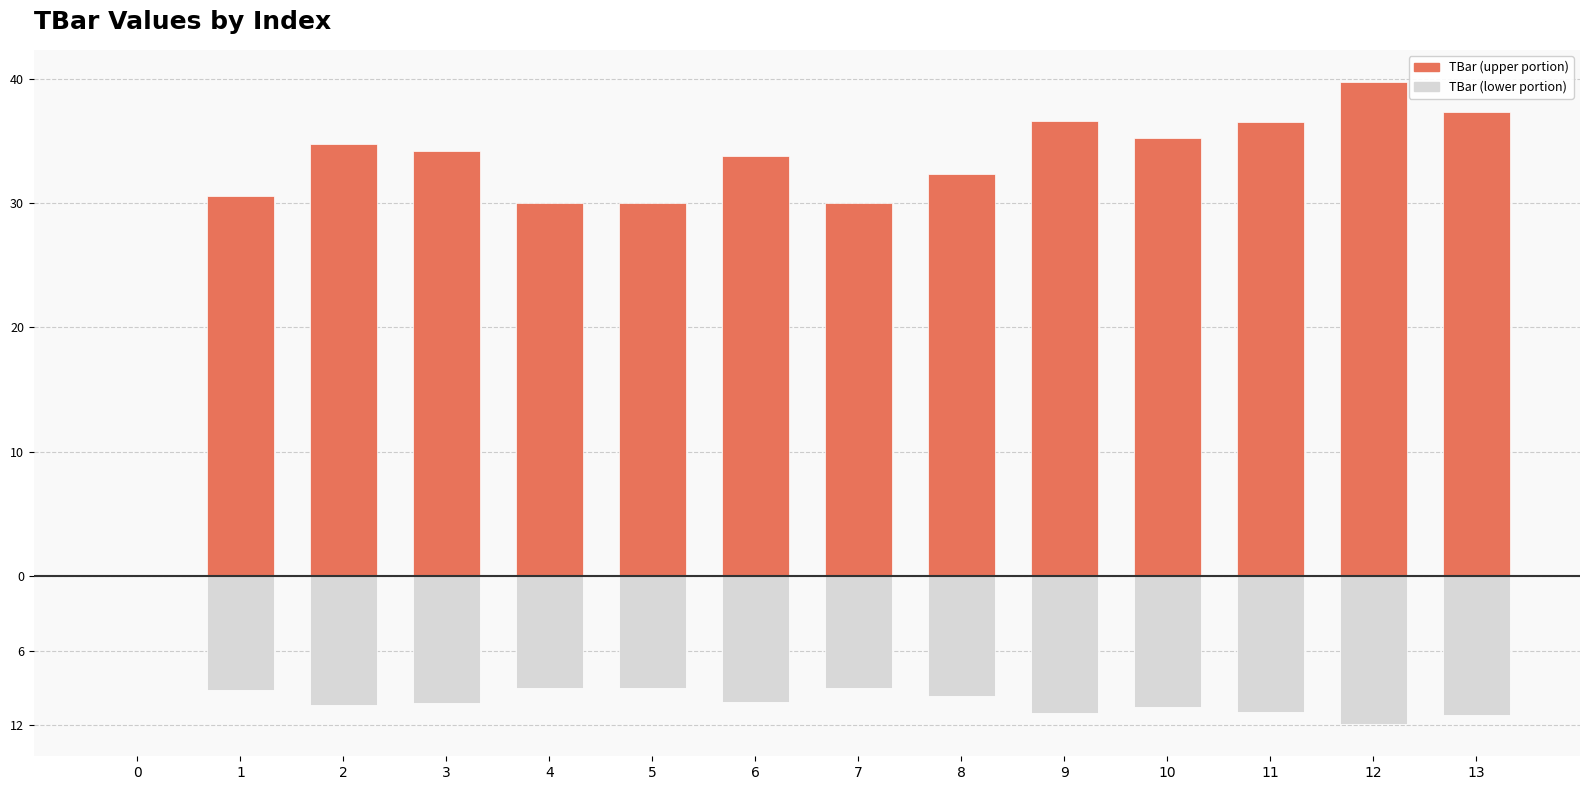

At how many categories does at least one series exceed 27?

13